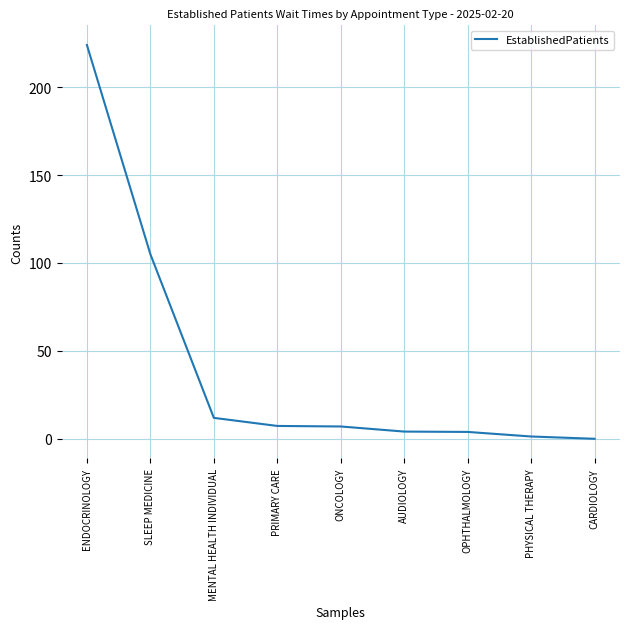

Between OPHTHALMOLOGY and ENDOCRINOLOGY, which is larger?

ENDOCRINOLOGY